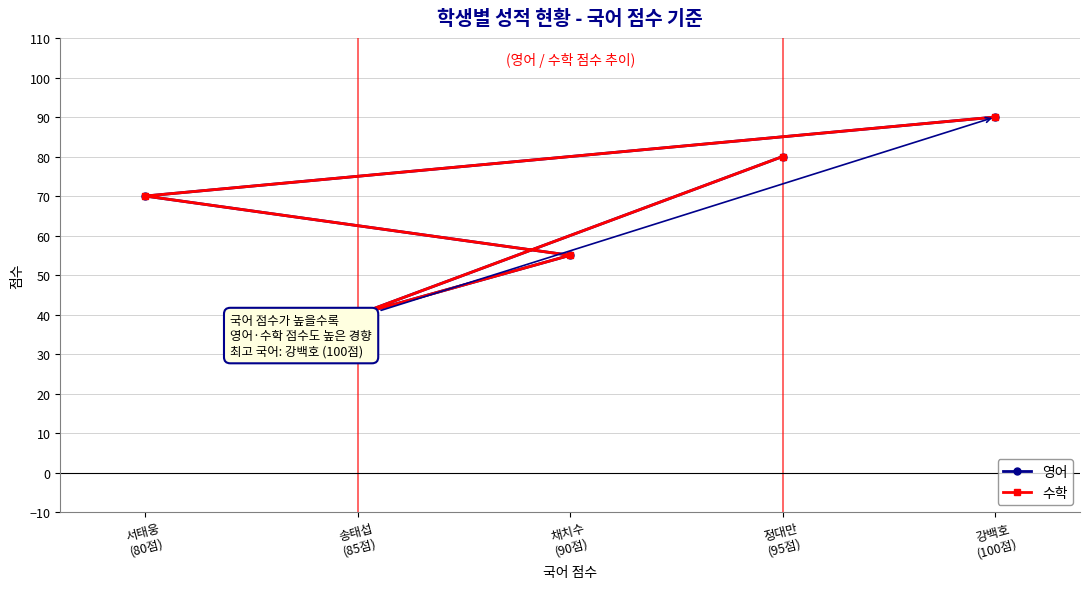

What position from the left is 채치수
(90점)?

3